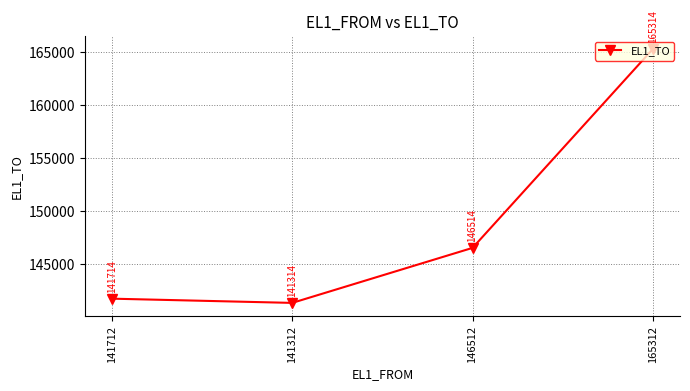

How many interior local valleys (lower than both neighbors) does the data have?

1